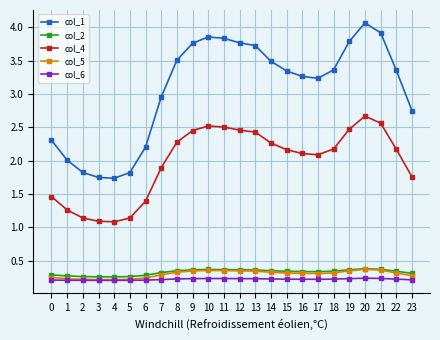

At how many categories does at least one series exceed 1?

24